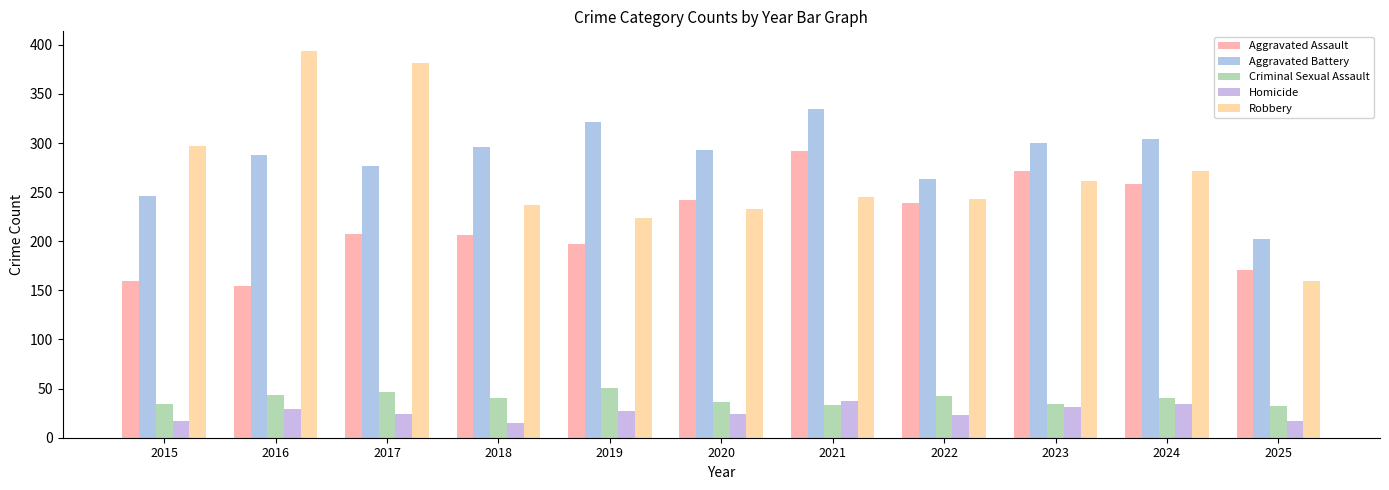

Reading right to left, list all the values displayed in this chart.

Aggravated Assault: 2025=171	2024=258	2023=272	2022=239	2021=292	2020=242	2019=197	2018=206	2017=207	2016=154	2015=160
Aggravated Battery: 2025=202	2024=304	2023=300	2022=263	2021=335	2020=293	2019=321	2018=296	2017=277	2016=288	2015=246
Criminal Sexual Assault: 2025=32	2024=40	2023=34	2022=42	2021=33	2020=36	2019=51	2018=40	2017=47	2016=43	2015=34
Homicide: 2025=17	2024=34	2023=31	2022=23	2021=37	2020=24	2019=27	2018=15	2017=24	2016=29	2015=17
Robbery: 2025=160	2024=272	2023=261	2022=243	2021=245	2020=233	2019=224	2018=237	2017=381	2016=394	2015=297